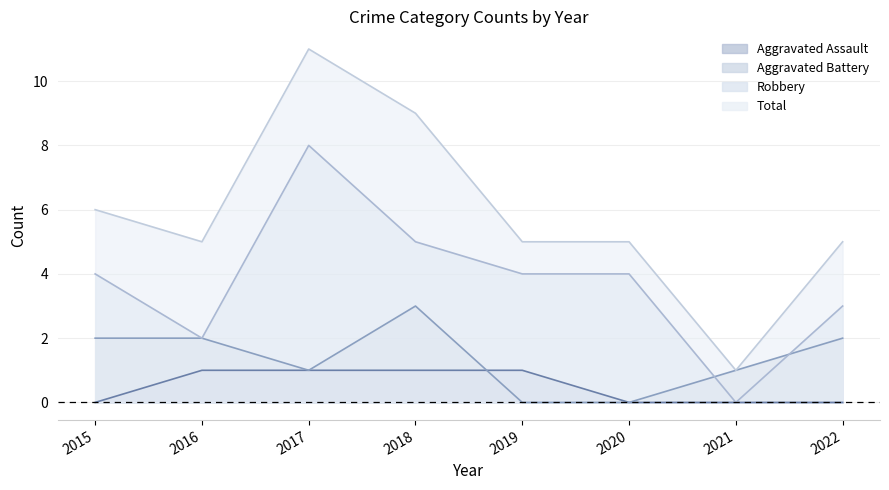

Where is the first local minimum for Aggravated Battery?

2017